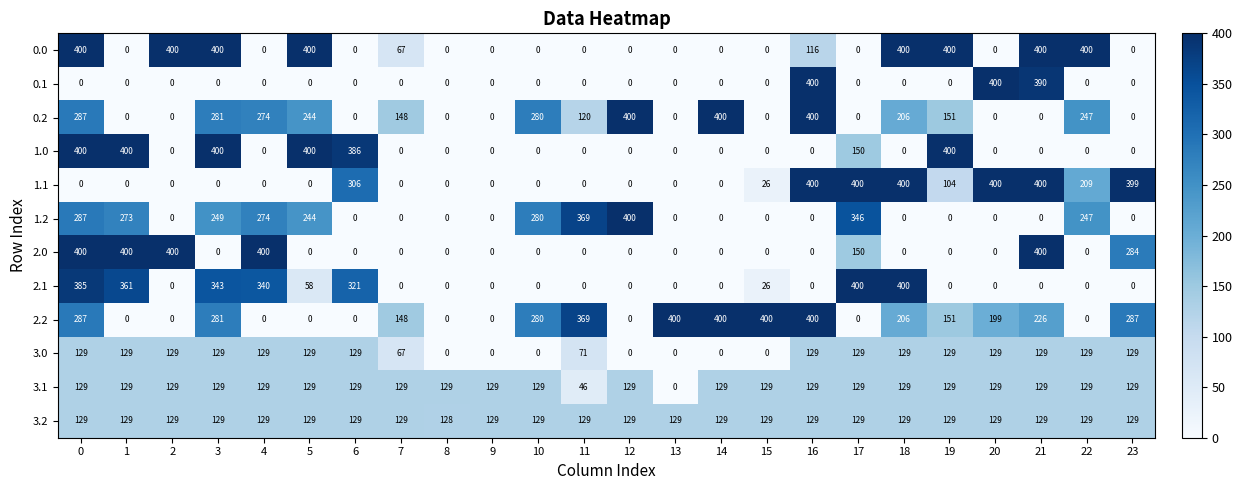

What is the greatest value displayed?

400